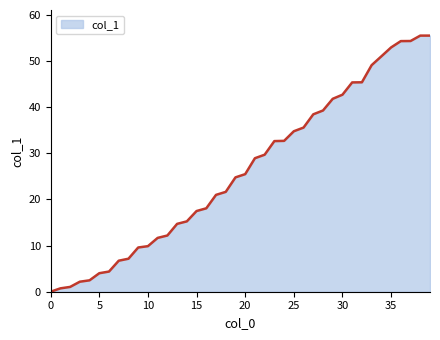

What is the sum of all values?

1049.9